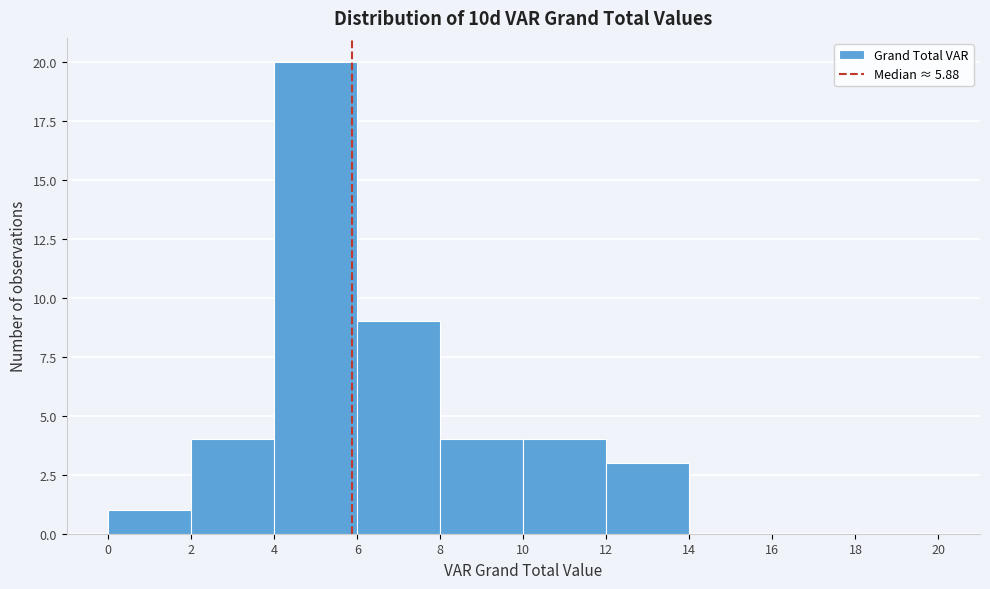

Over which range of the x-axis is the bar tallest?

4 to 6